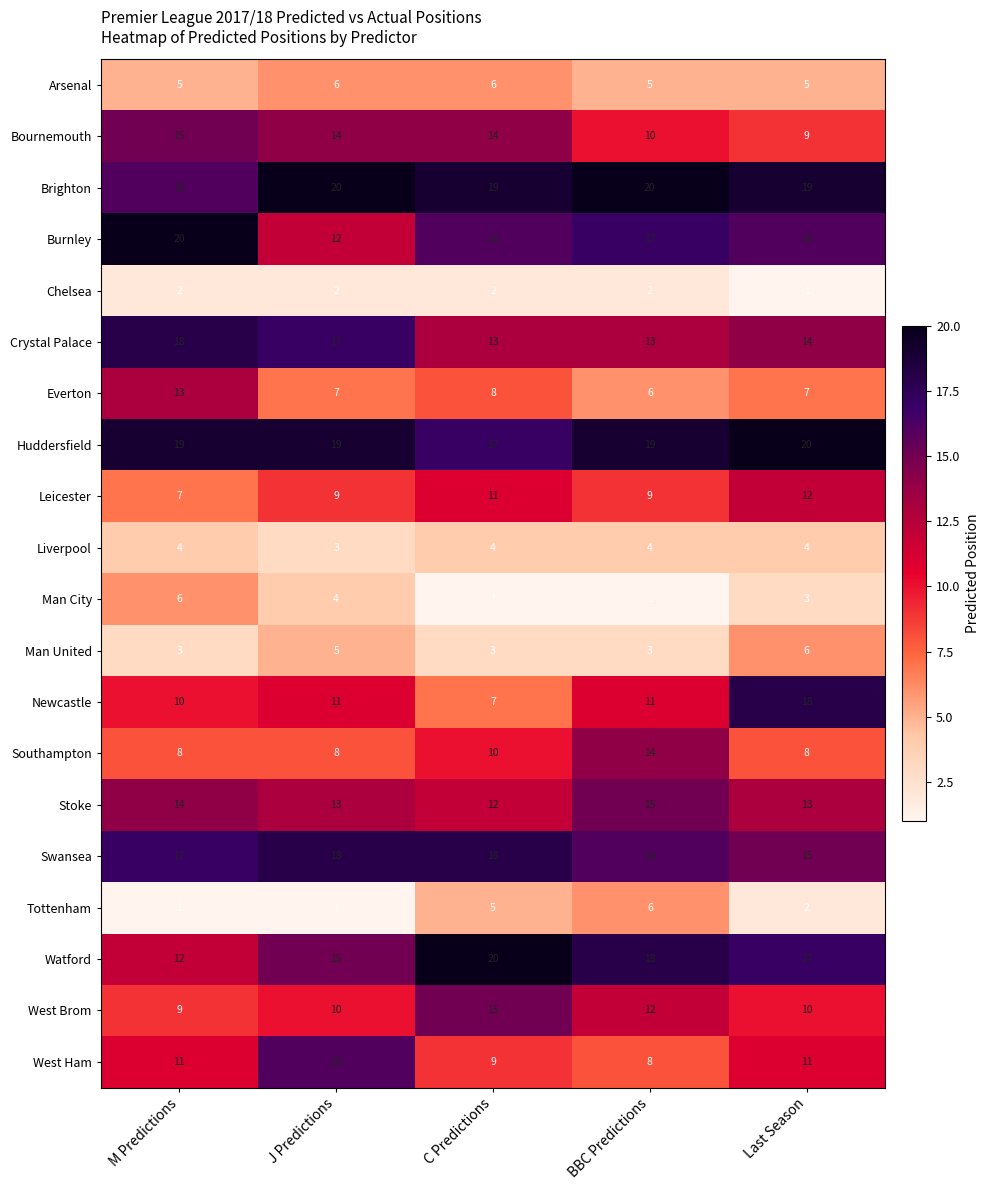

At J Predictions, list the series in order from smallest to largest.

Tottenham, Chelsea, Liverpool, Man City, Man United, Arsenal, Everton, Southampton, Leicester, West Brom, Newcastle, Burnley, Stoke, Bournemouth, Watford, West Ham, Crystal Palace, Swansea, Huddersfield, Brighton